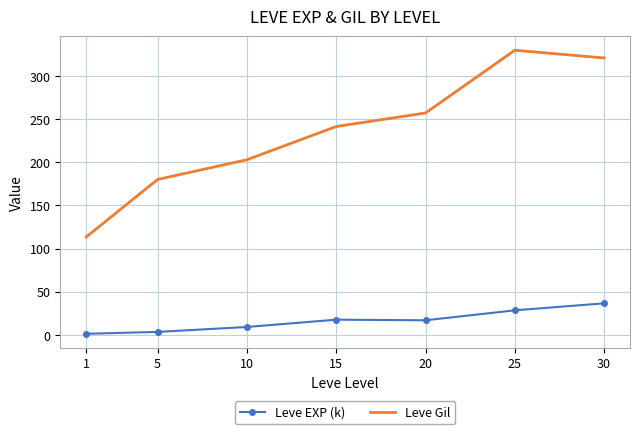

List the labels in order of Leve Gil value, largest first.

25, 30, 20, 15, 10, 5, 1